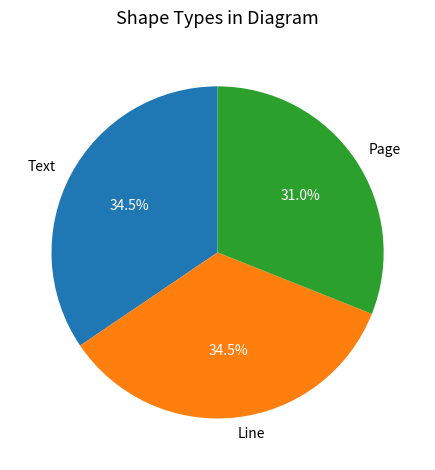

The Text slice represents 46% of the pie. True or false?

False